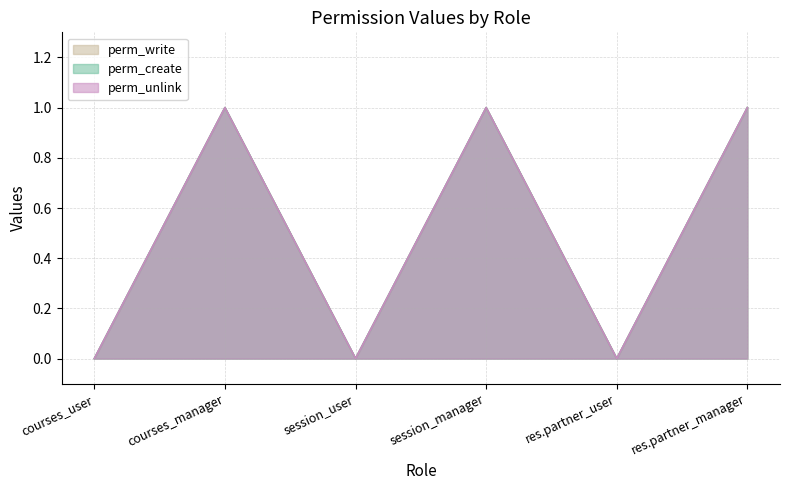

The perm_write series shows 0 at courses_user. True or false?

True